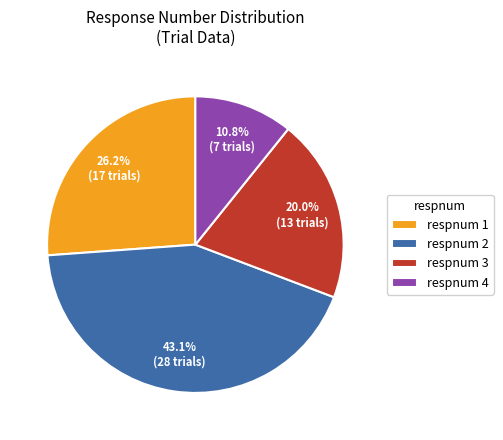

Between respnum 4 and respnum 3, which is larger?

respnum 3